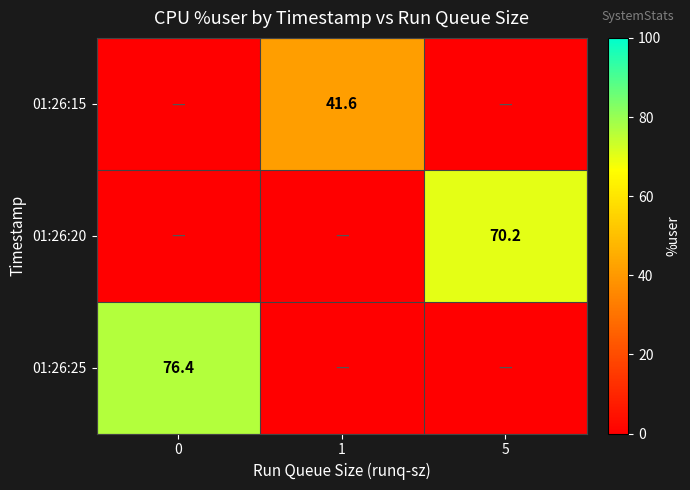

What is the difference between the highest and lowest values at 5?

70.2